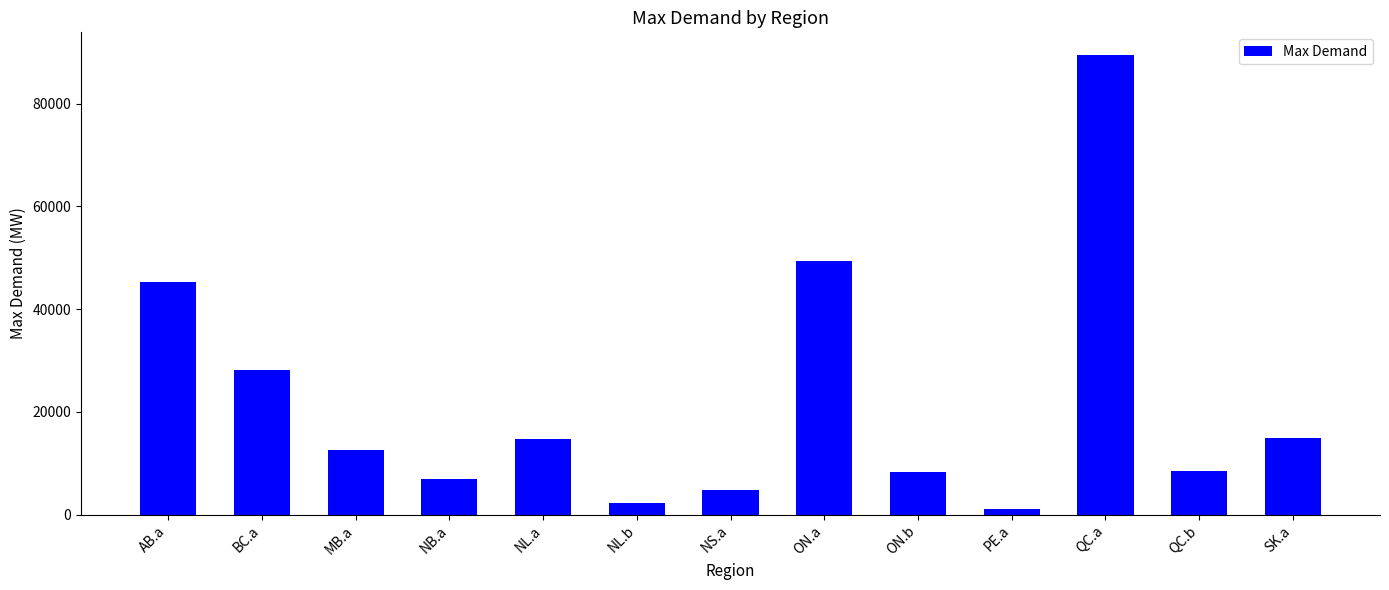

What is the ratio of the value at ON.b to the value at BC.a?

0.3